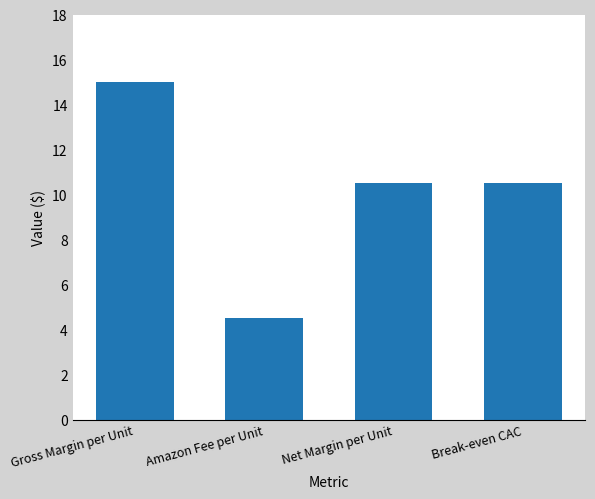

Where does the data first go above 10?

Gross Margin per Unit